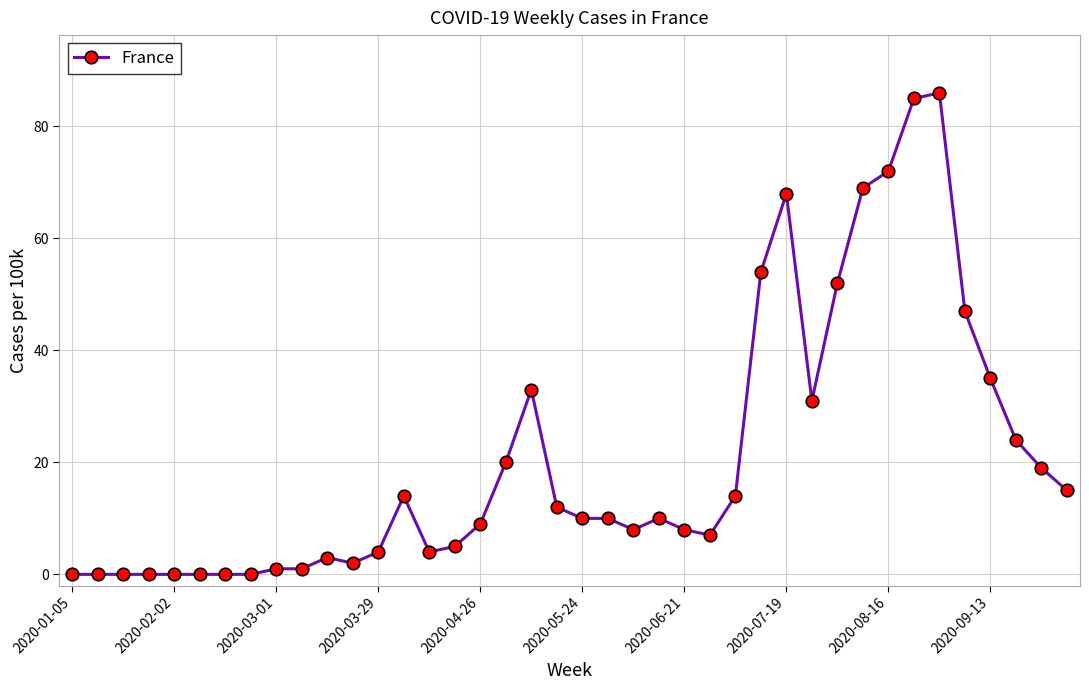

What is the maximum value shown in the chart?

86